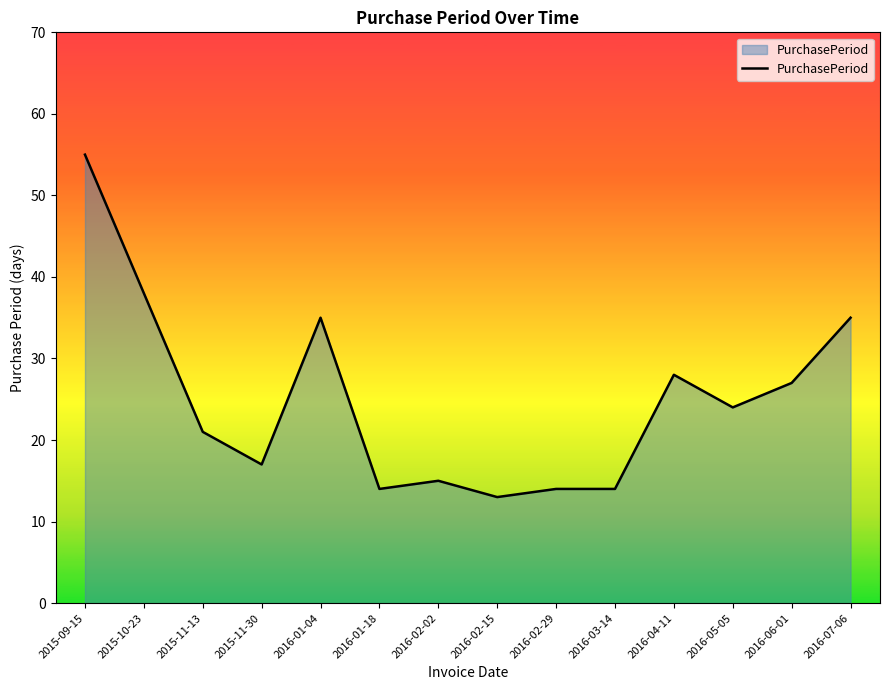

Is it true that the value at 2016-01-18 is 4?

False